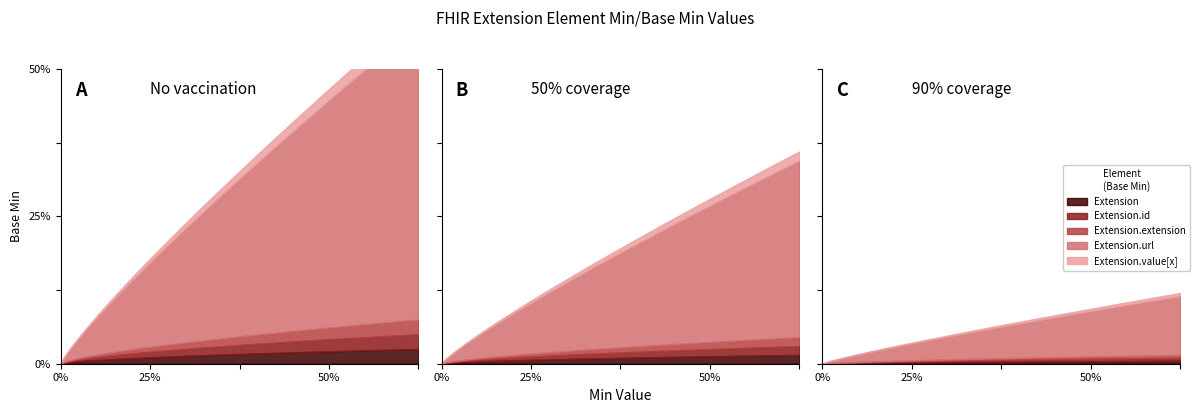

At how many categories does at least one series exceed 0?

5